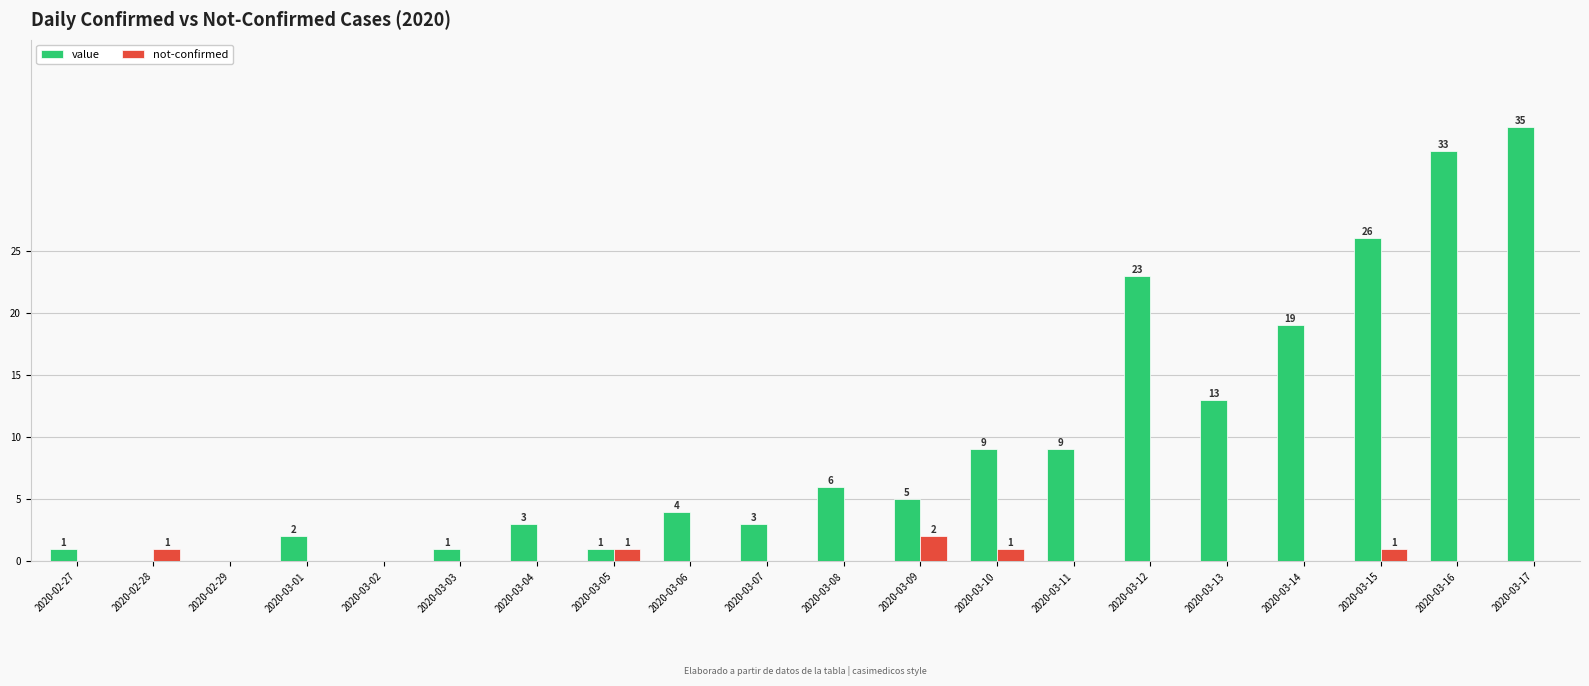

Is the value of value at 2020-03-03 greater than the value of not-confirmed at 2020-02-29?

Yes